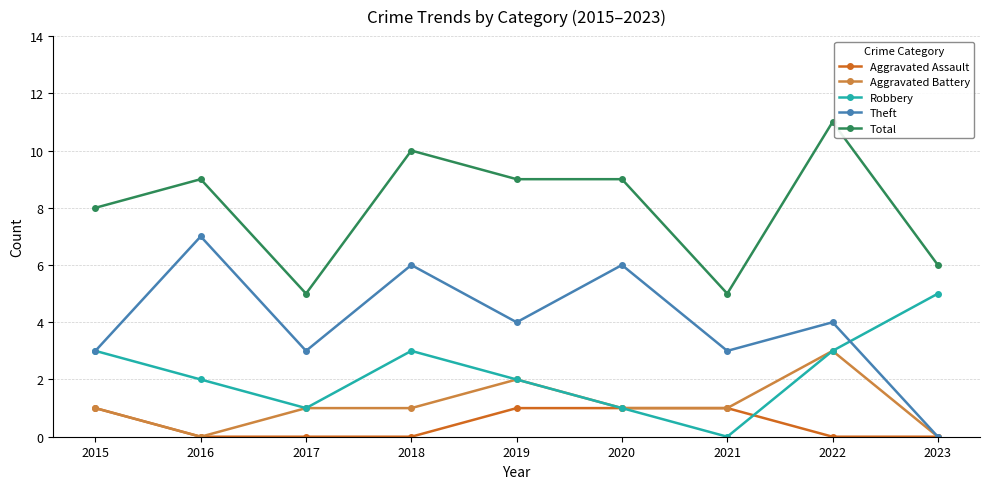

The value of Theft at 2017 is 1. True or false?

False